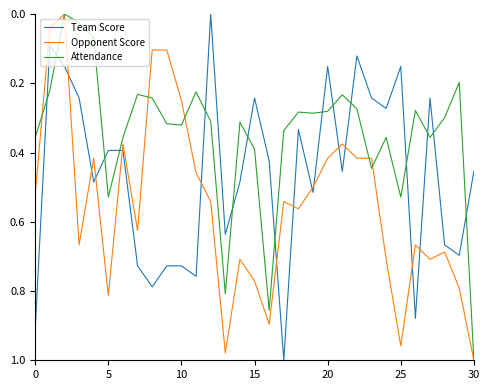

Rank the series by their average value, from highest to lowest.

Opponent Score, Team Score, Attendance